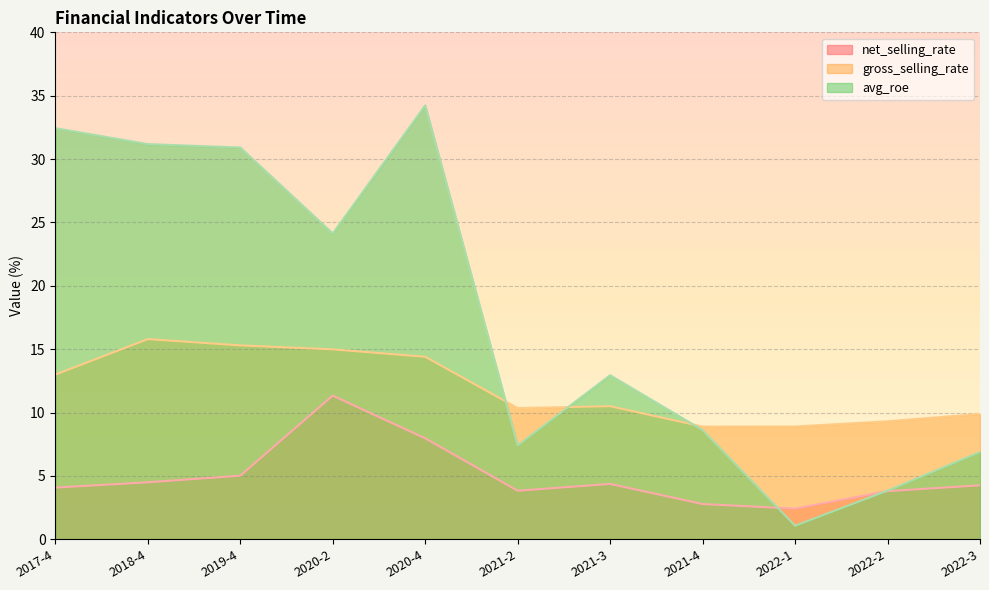

List the series in order of their overall mean, lowest first.

net_selling_rate, gross_selling_rate, avg_roe